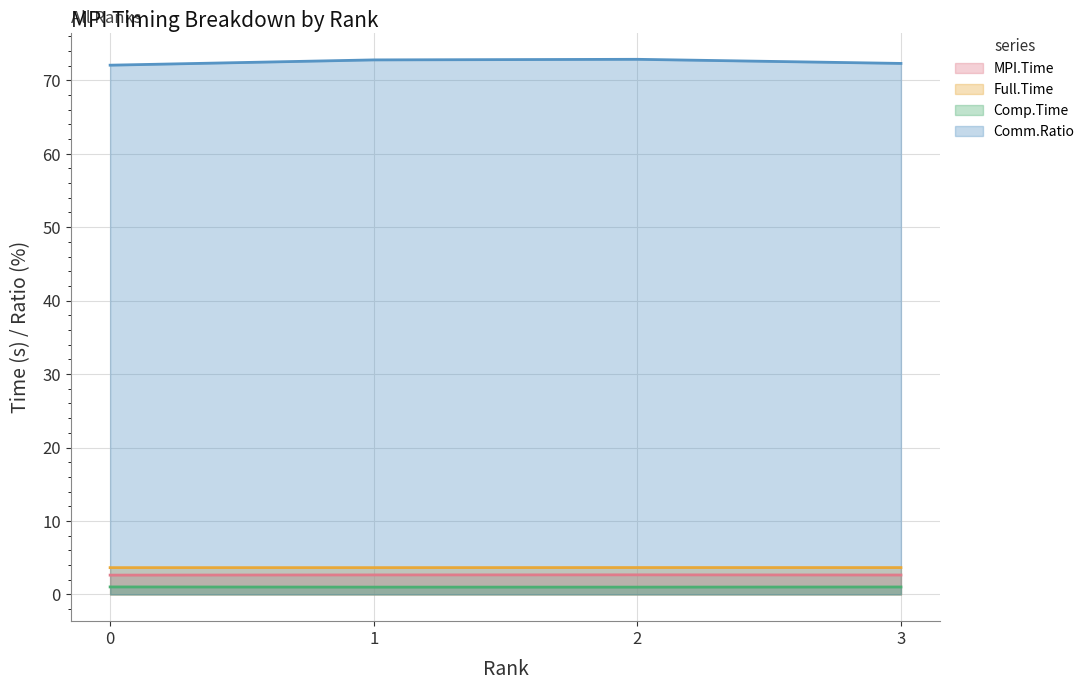

Which category has the highest value in the MPI.Time series?

2